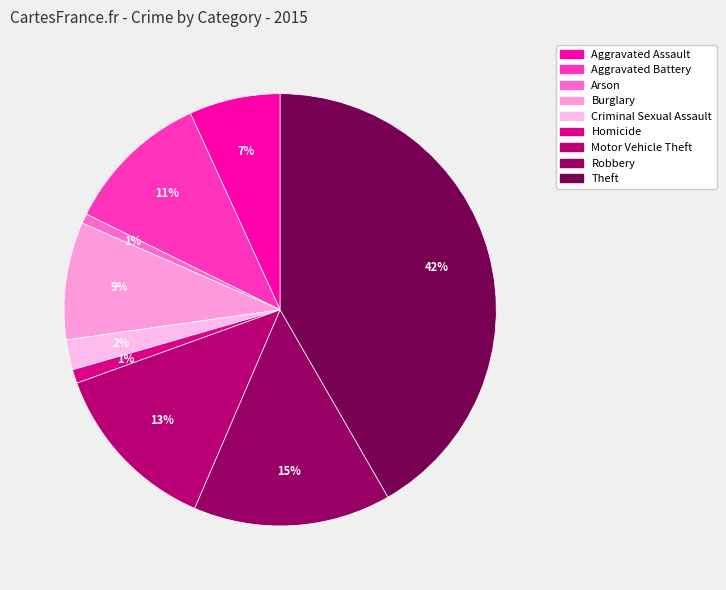

Is it true that Aggravated Assault is 7% of the pie?

True